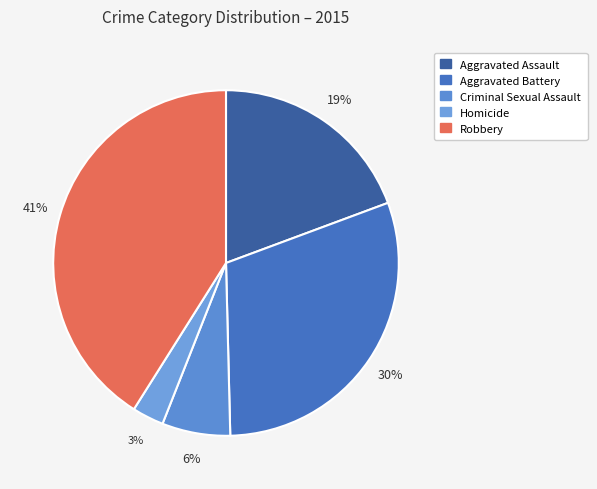

Do Aggravated Assault and Homicide together represent more than half of the pie?

No